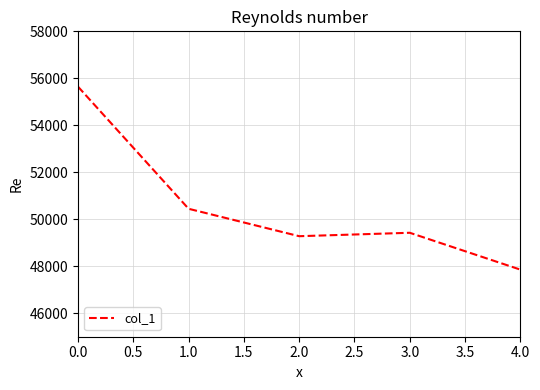

The value at 0.0 is 98629. True or false?

False